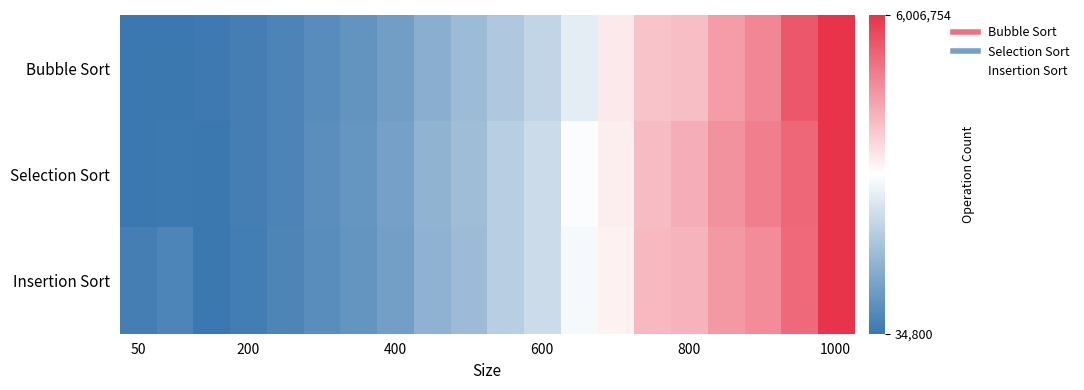

Reading left to right, transcribe all the data shown in this chart.

Bubble Sort: -1.0	-1.0	-1.0	-1.0	-0.9	-0.8	-0.8	-0.7	-0.6	-0.5	-0.4	-0.3	-0.1	0.1	0.3	0.3	0.5	0.6	0.8	1.0
Selection Sort: -1.0	-1.0	-1.0	-1.0	-0.9	-0.8	-0.8	-0.7	-0.6	-0.5	-0.4	-0.3	-0.0	0.1	0.3	0.4	0.5	0.6	0.7	1.0
Insertion Sort: -1.0	-0.9	-1.0	-1.0	-0.9	-0.8	-0.8	-0.7	-0.6	-0.5	-0.4	-0.3	-0.0	0.1	0.3	0.4	0.5	0.6	0.7	1.0